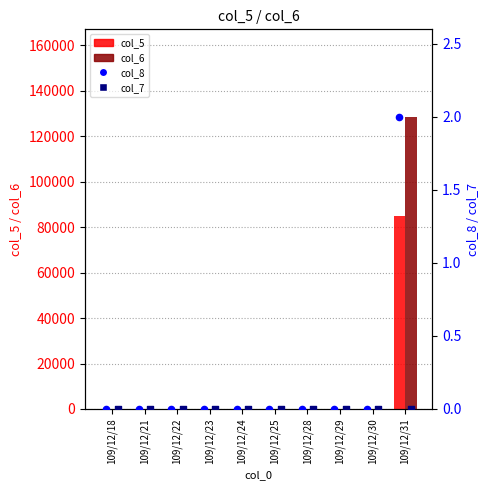

Which series contains the lowest Y value?

col_5